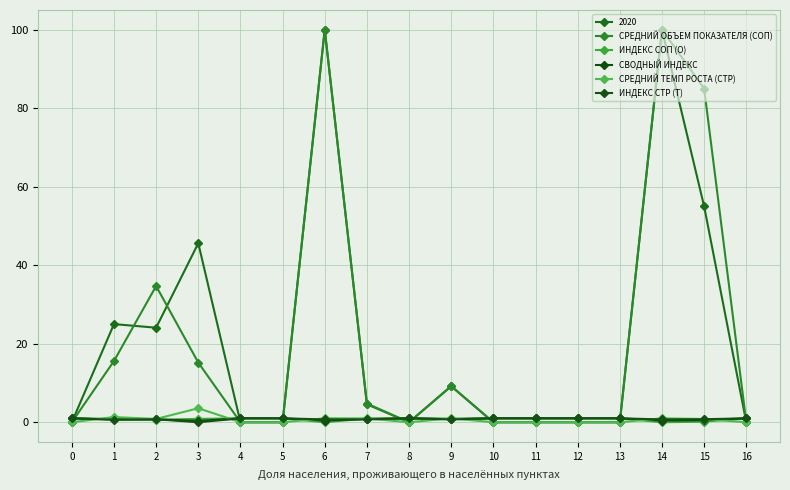

How many lines are shown in the chart?

6